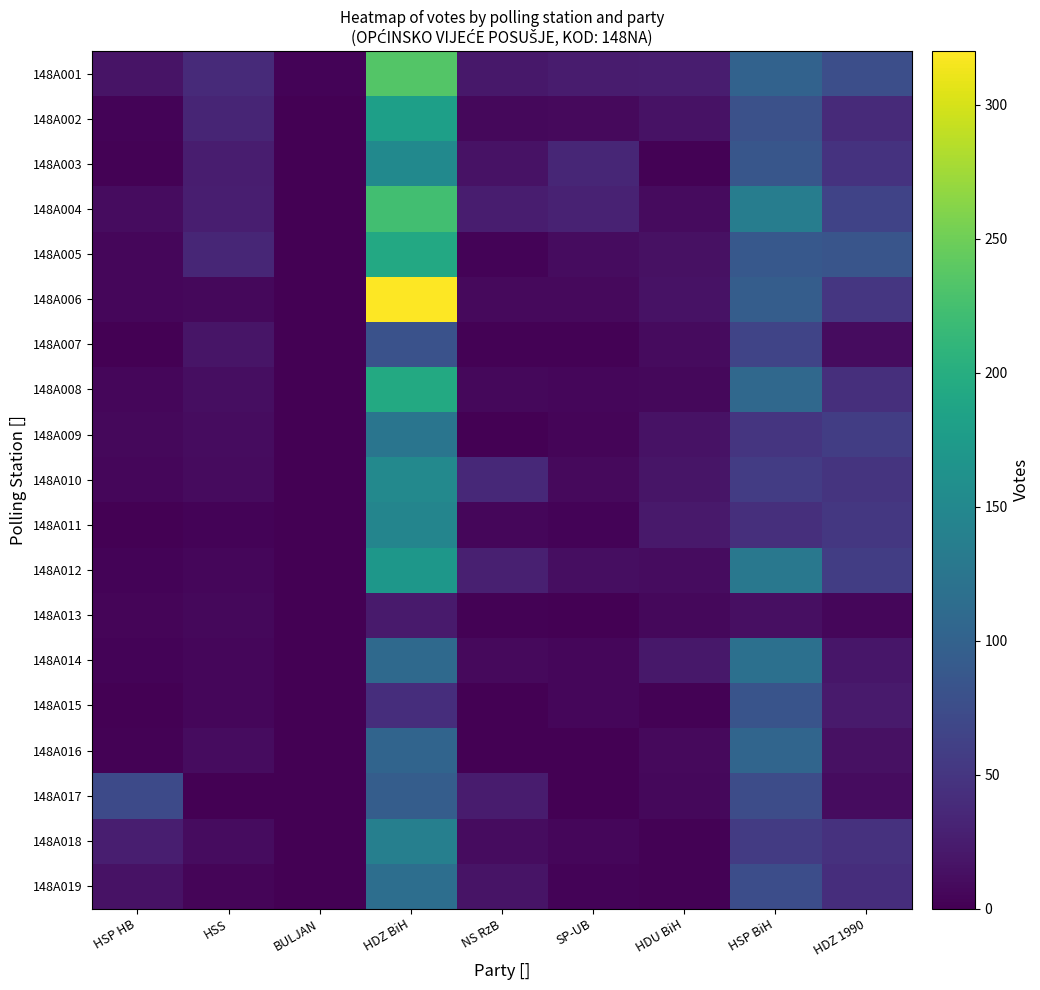

Where is 148A003 nearest to the value 76?

HSP BiH